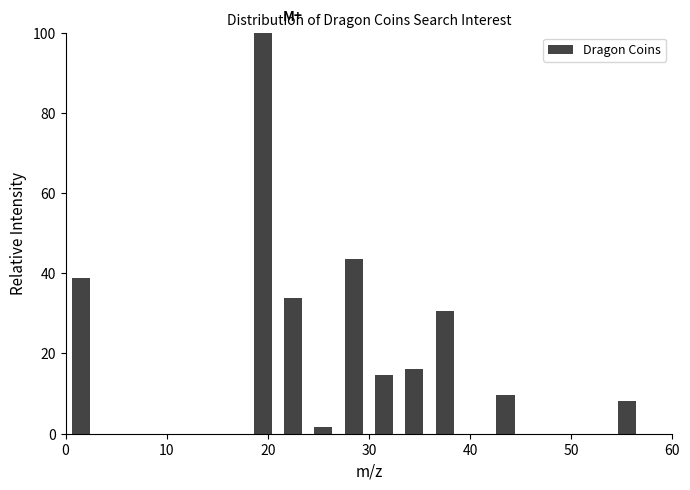

Read against the x-axis, roughly where is the centre of the tallest bar?

20